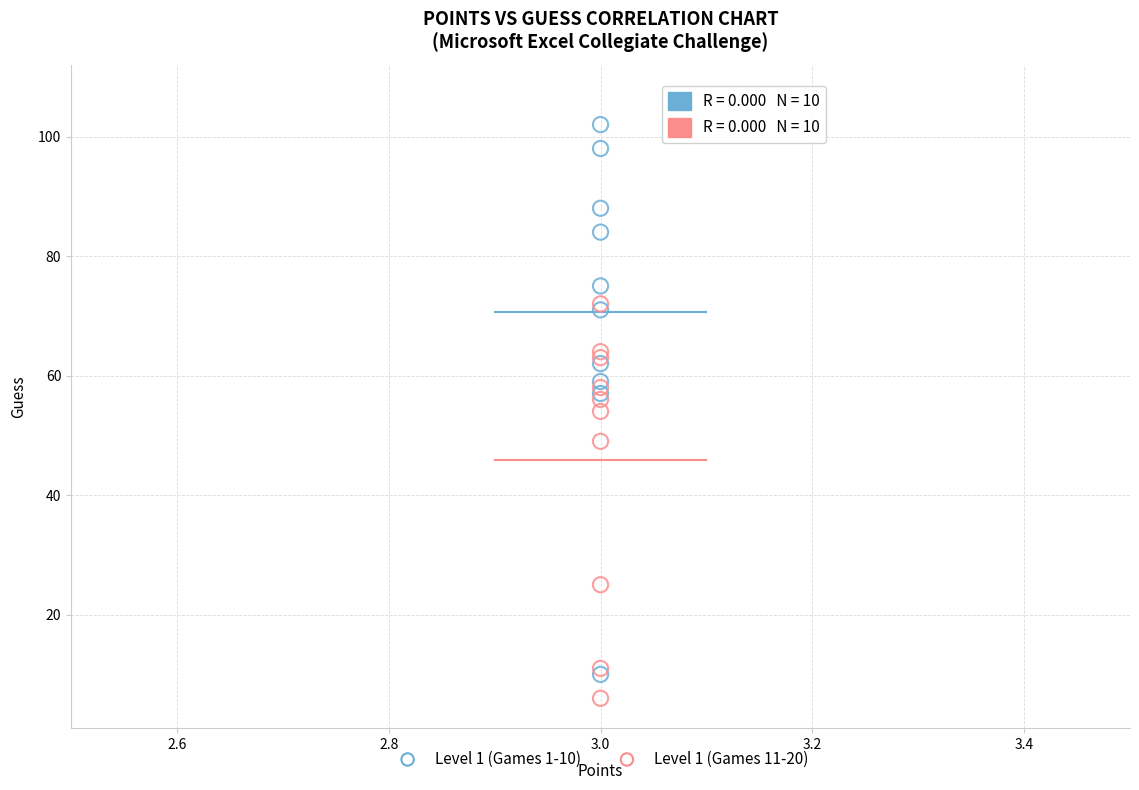

What are all the series names shown in the legend?

Level 1 (Games 1-10), Level 1 (Games 11-20)